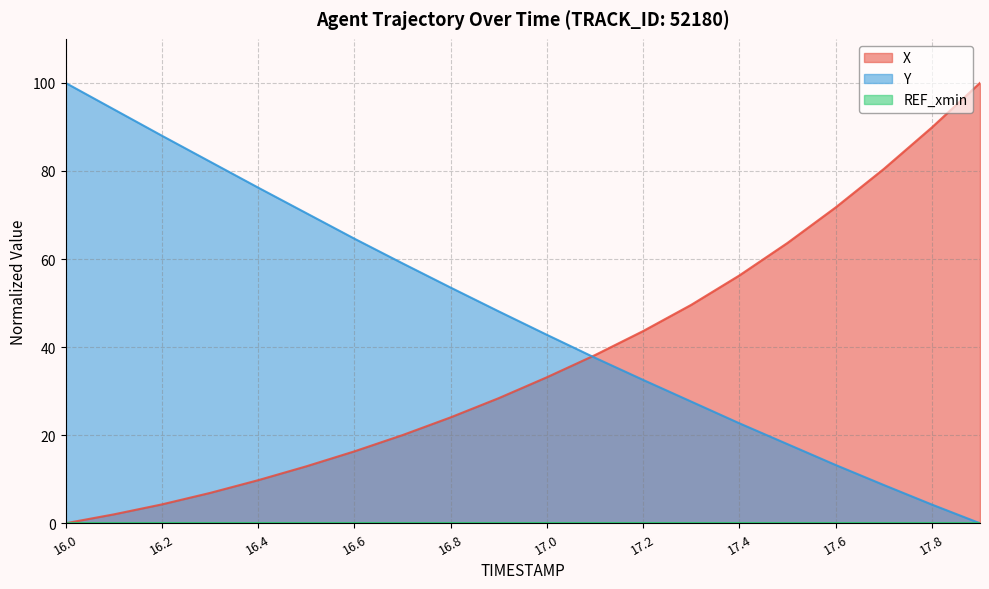

How many intersections are there between X and Y?

1